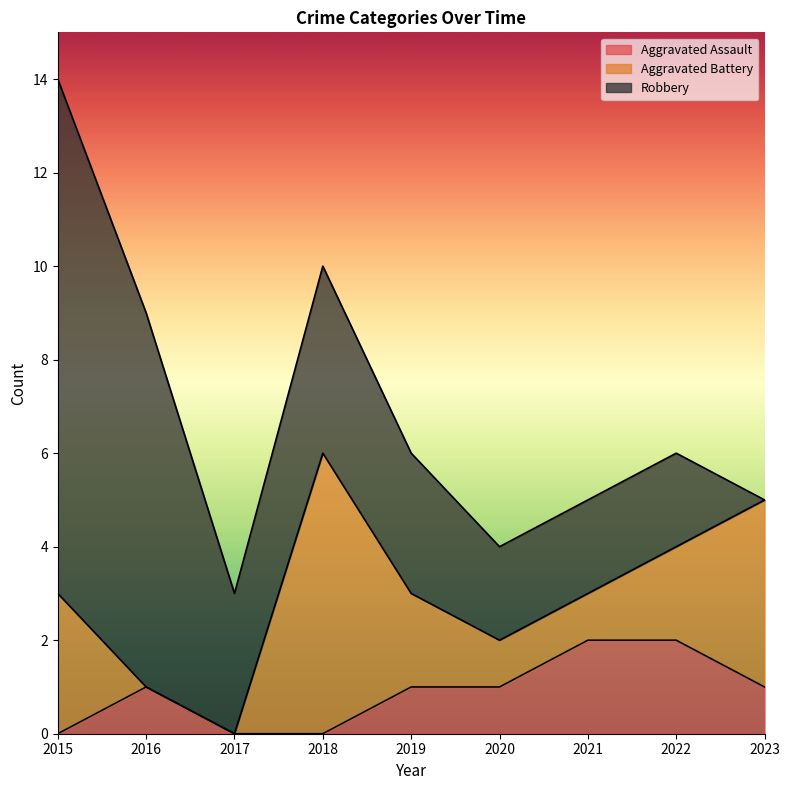

What is the difference between the second highest and minimum values in the Aggravated Battery series?

4